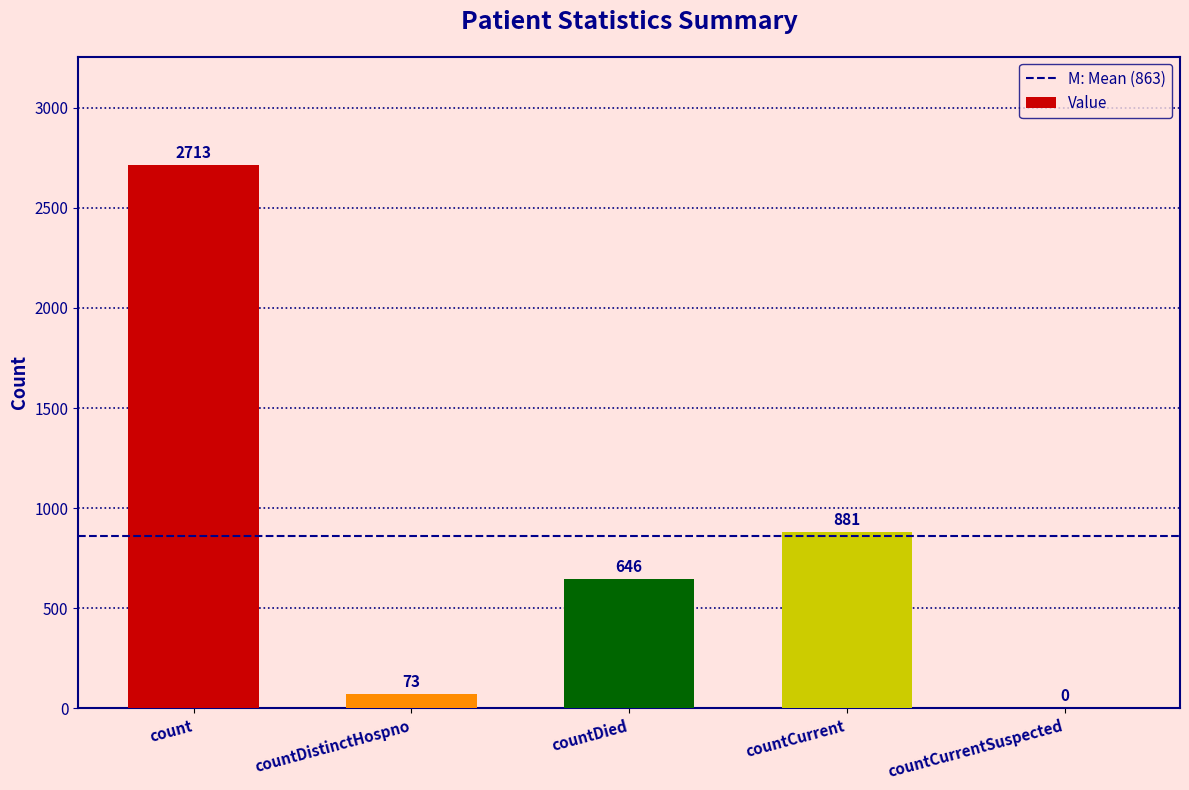

Which label corresponds to the largest value in the chart?

count